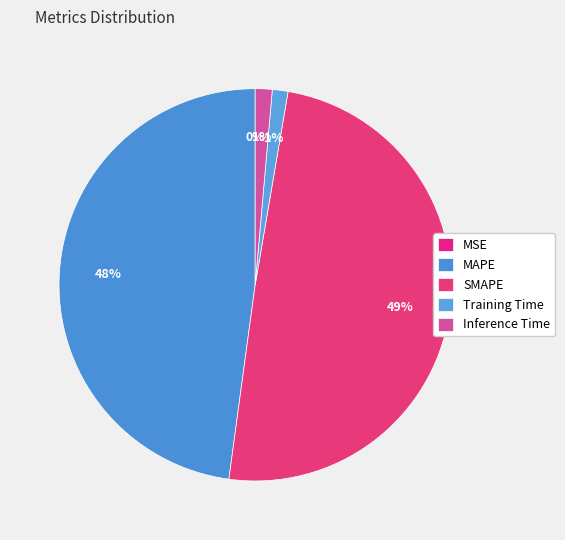

Count the number of slices in the pie.

5